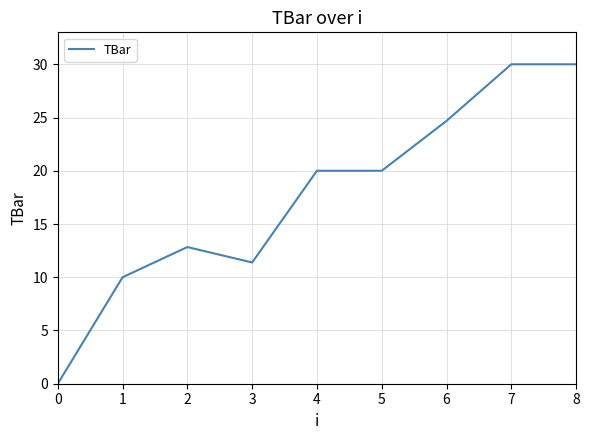

Which has a higher value, 2 or 5?

5